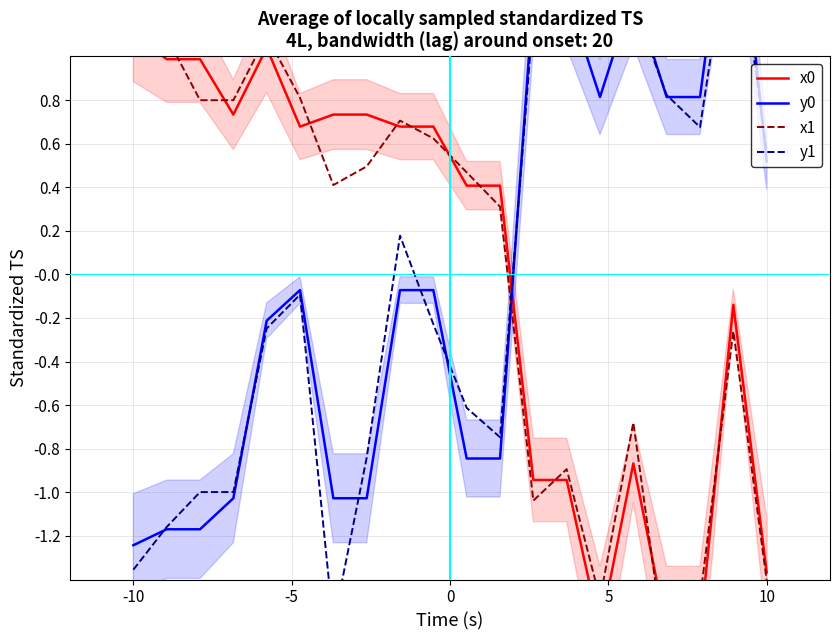

List the series in order of their peak value, highest first.

y0, y1, x1, x0